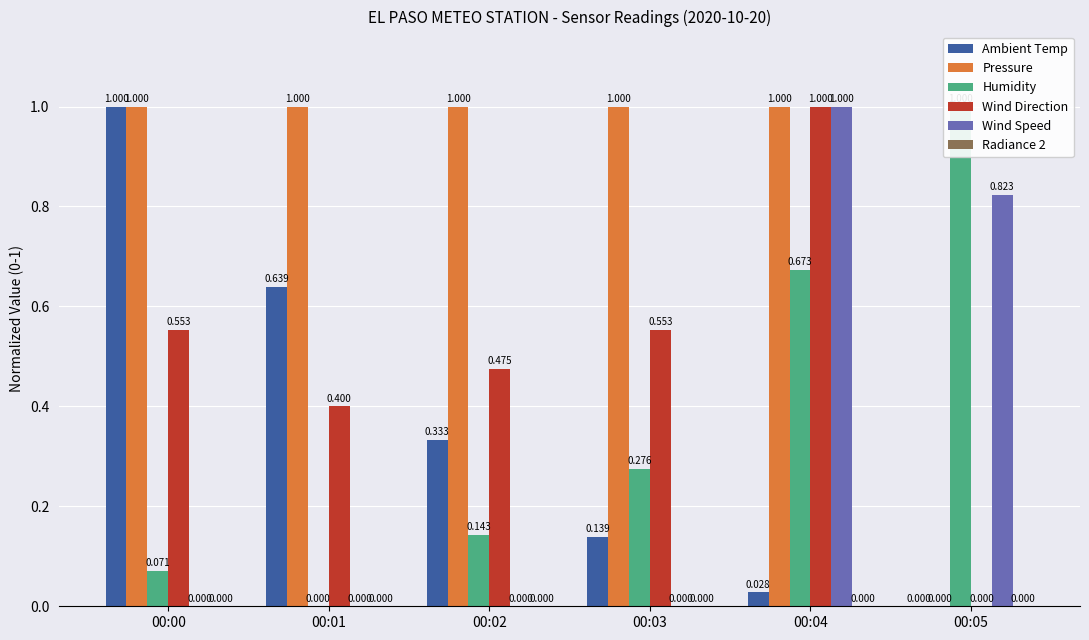

What is the average value of the Humidity series?

0.4